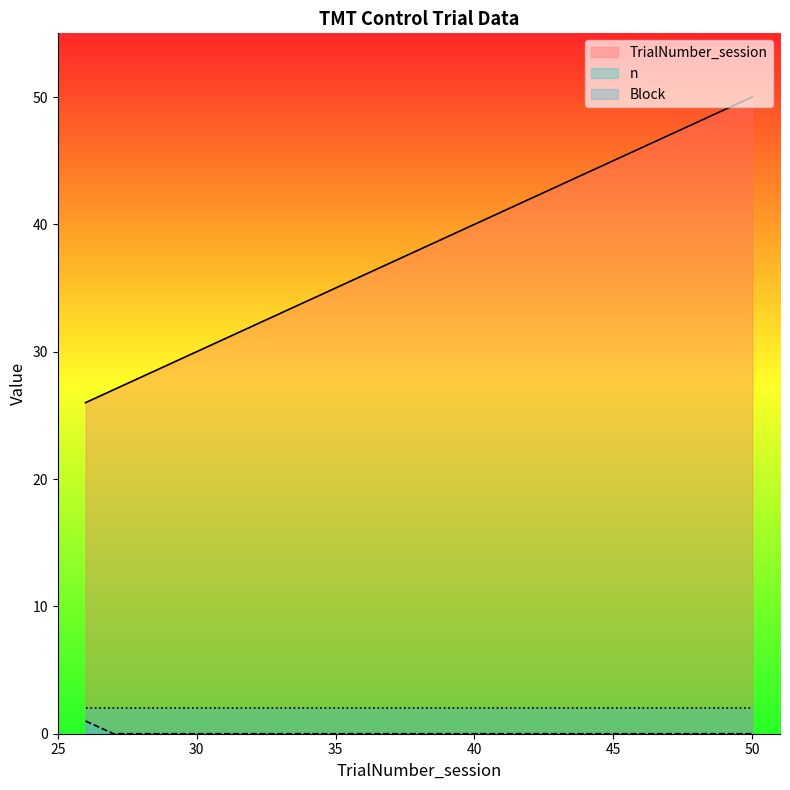

Is the value of n at 30 greater than the value of TrialNumber_session at 41?

No